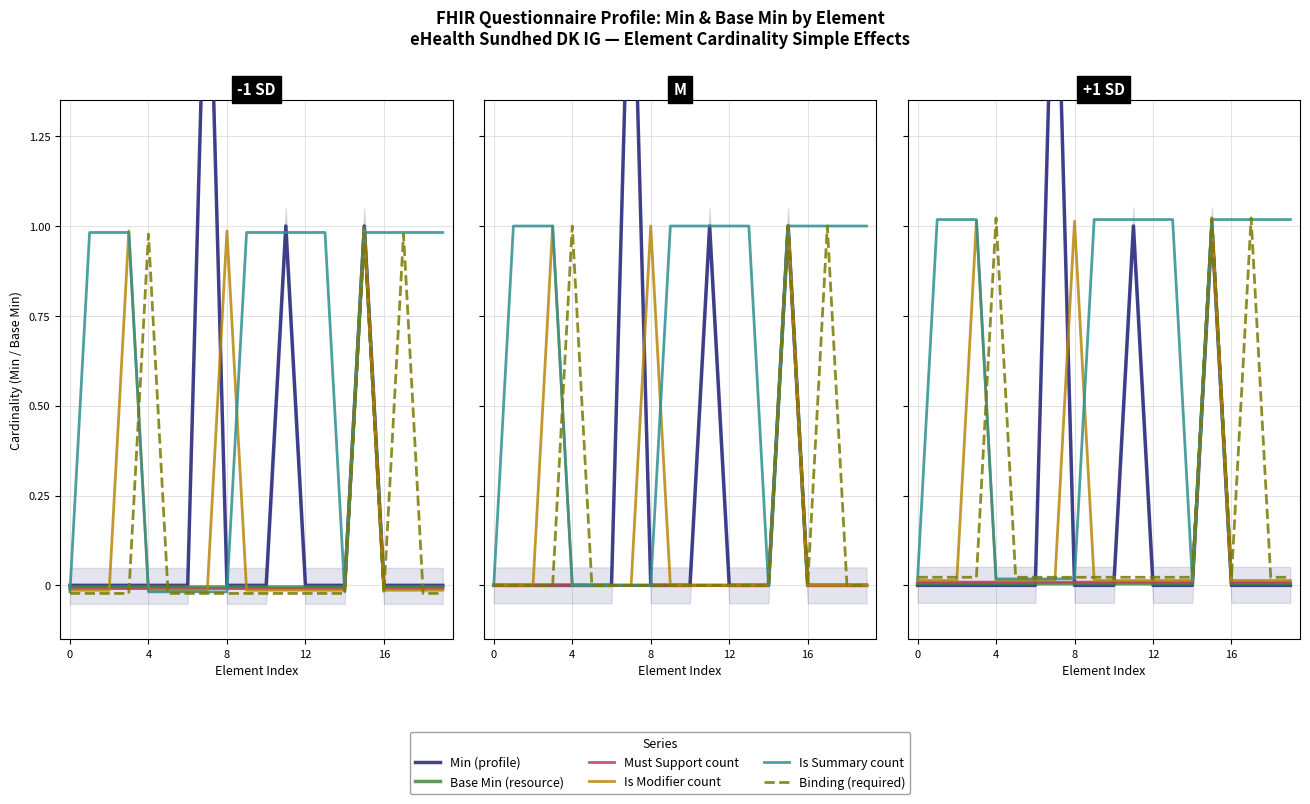

The value of Must Support count at 16 is 0.0. True or false?

False